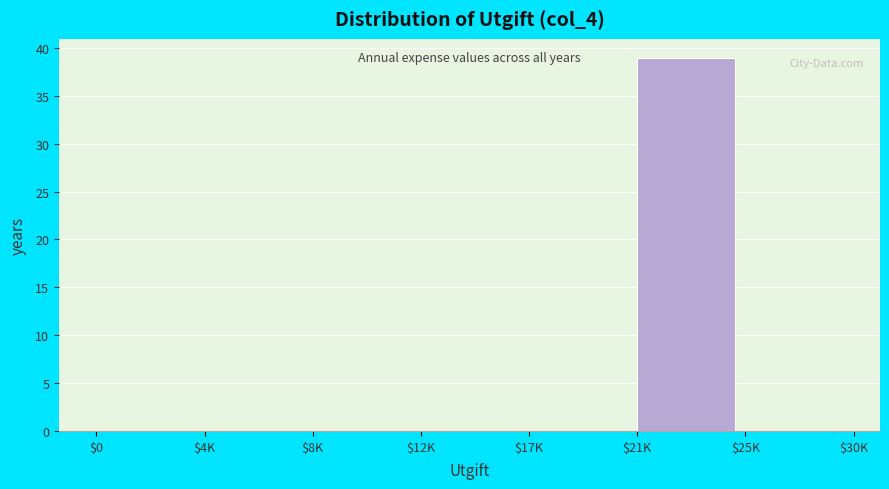

The value at $17K is 0. True or false?

True